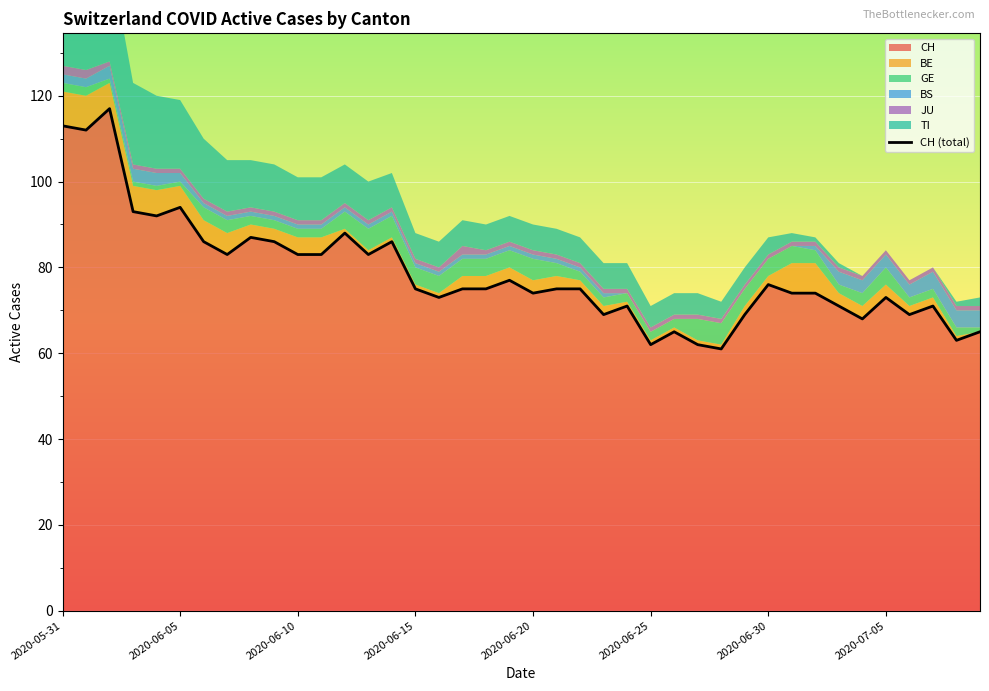

What is the difference between the second highest and second lowest values?

51